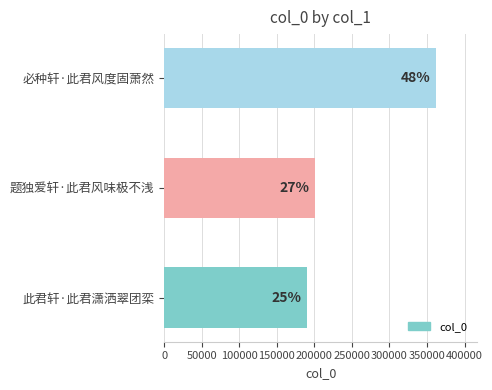

How many bars are there in total?

3